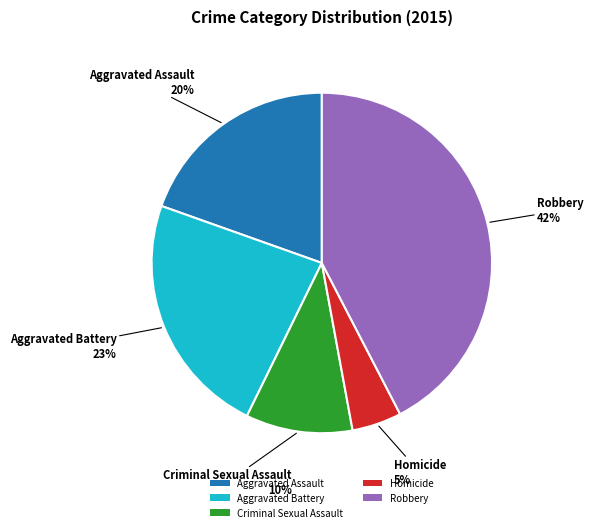

Rank the categories by value from highest to lowest.

Robbery, Aggravated Battery, Aggravated Assault, Criminal Sexual Assault, Homicide